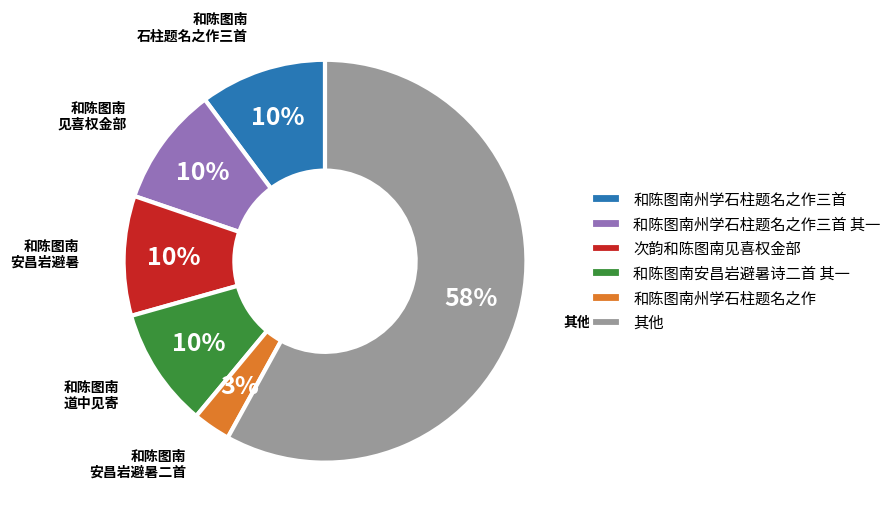

Does 次韵和陈图南见喜权金部 account for over 50% of the chart?

No